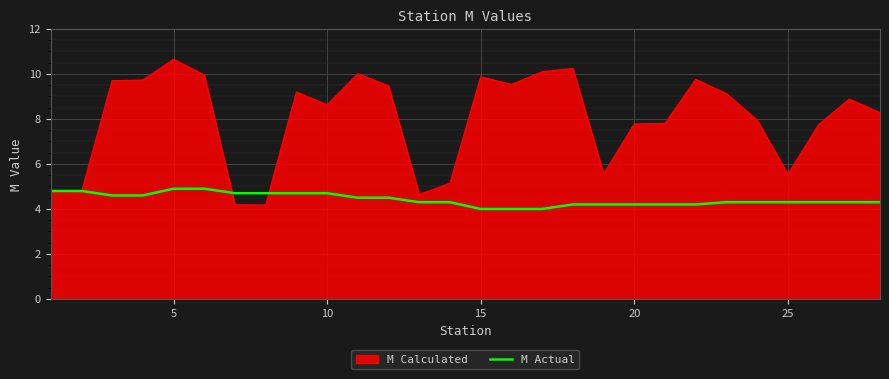

What is the greatest value displayed?

10.7